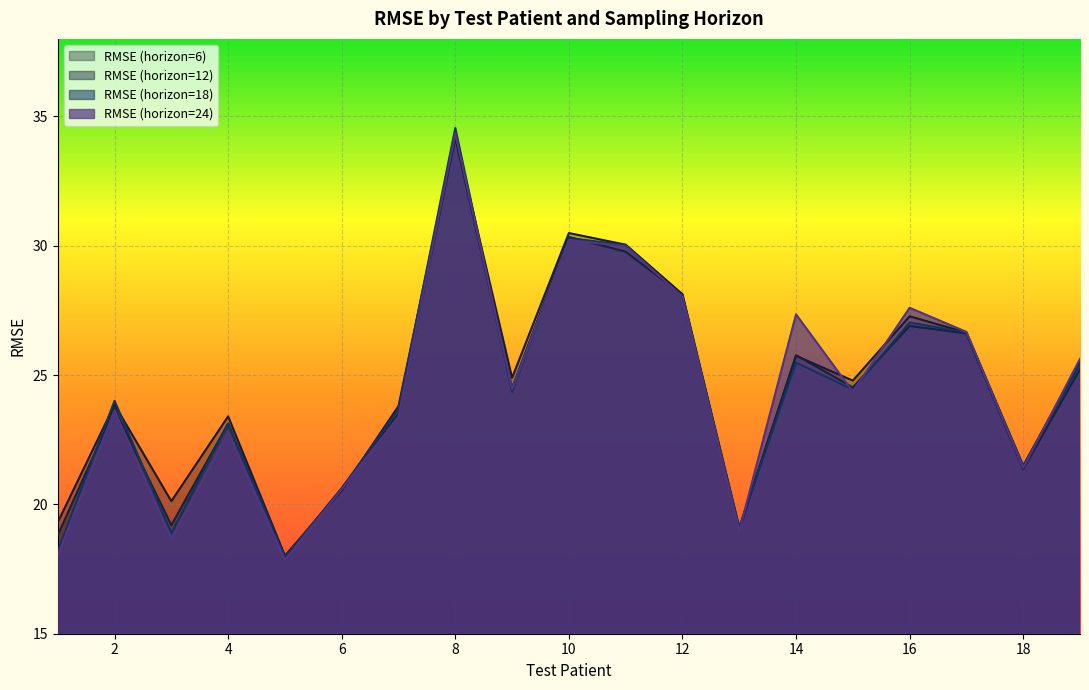

Which series has the largest range (max minus min)?

RMSE (horizon=18)